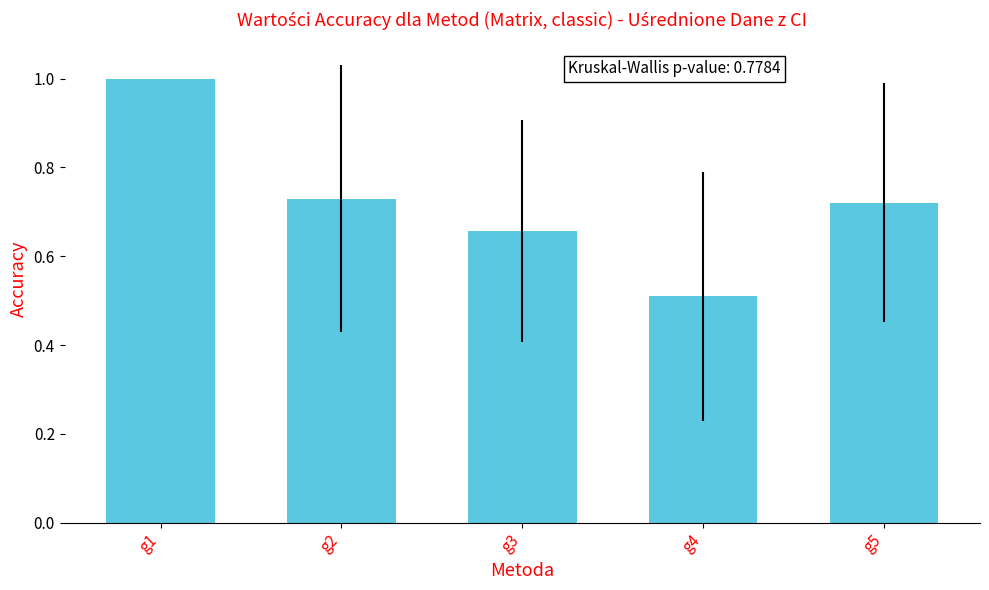

What is the sum of the values at g5 and g3?

1.4